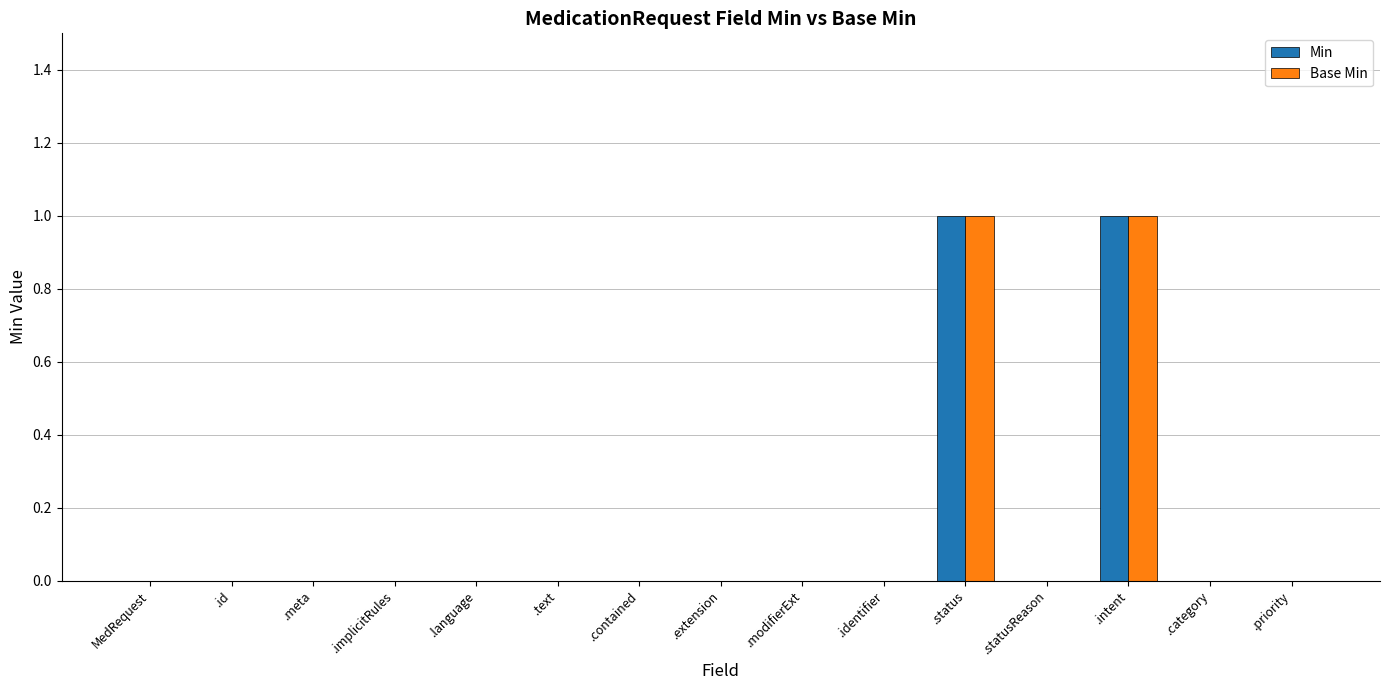

What is the sum of all Min values?

2